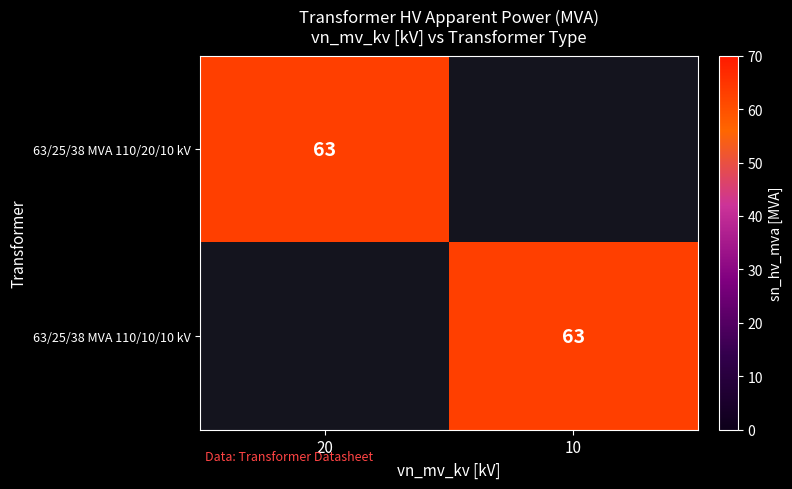

Is it true that 63/25/38 MVA 110/20/10 kV equals 63 at 20?

True